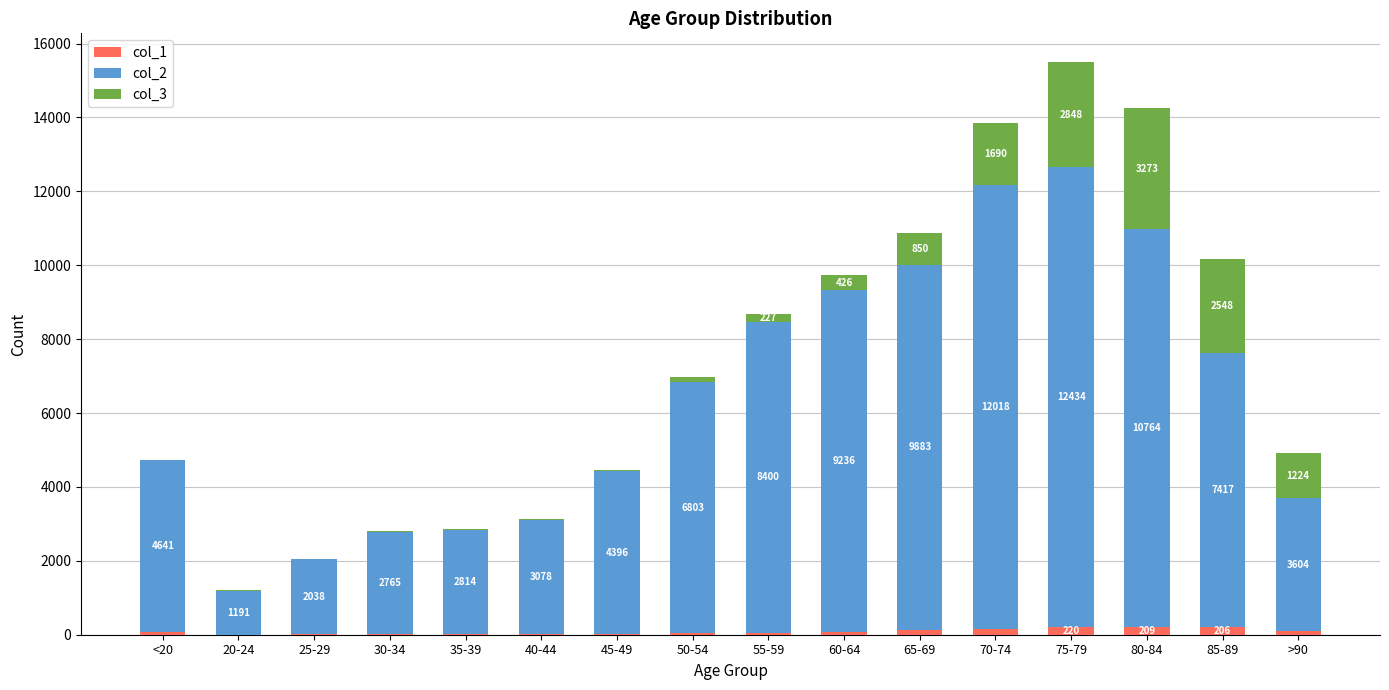

Reading left to right, transcribe the values for col_1.

<20=77	20-24=5	25-29=14	30-34=27	35-39=17	40-44=20	45-49=23	50-54=39	55-59=59	60-64=84	65-69=137	70-74=153	75-79=220	80-84=209	85-89=206	>90=93